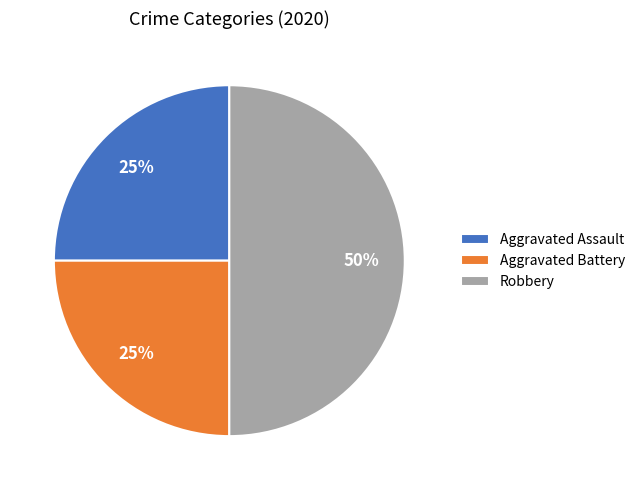

What is the largest slice in the pie chart?

Robbery